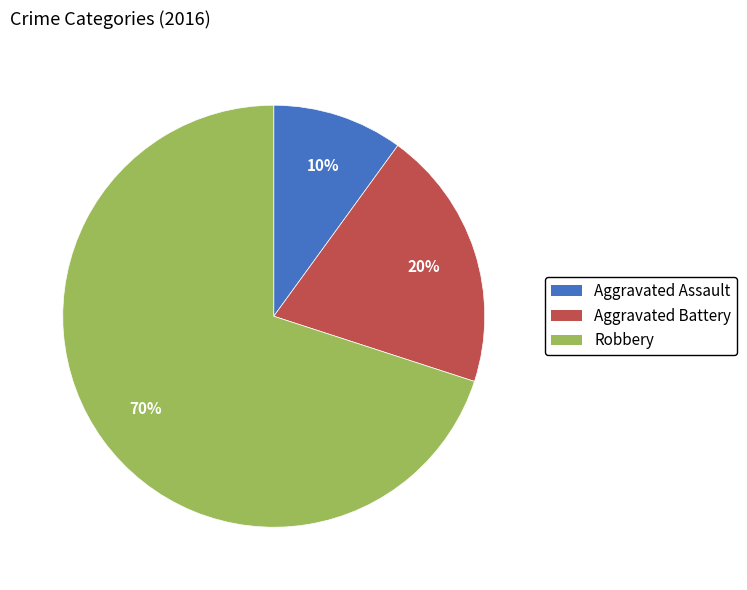

Which slice is the largest?

Robbery